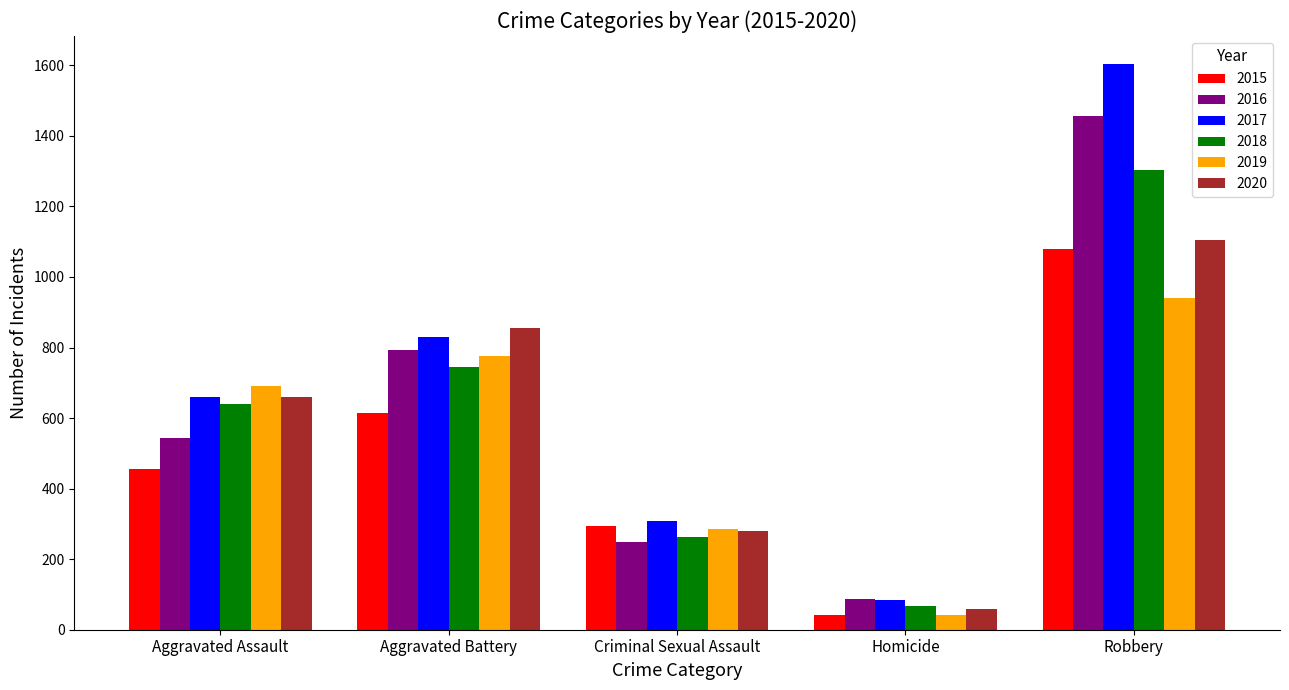

How many values in the 2016 series are below 543?

2